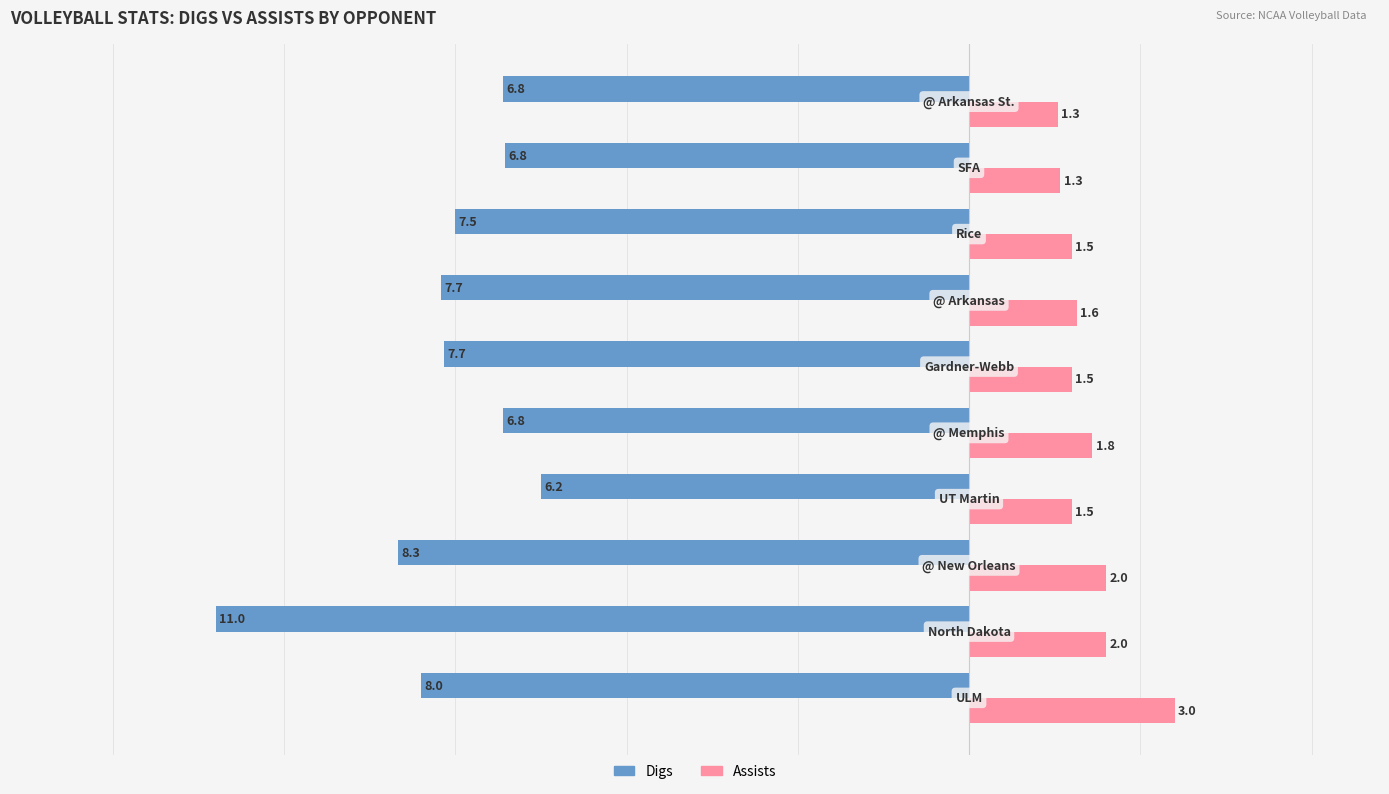

At how many categories does at least one series exceed 0?

10